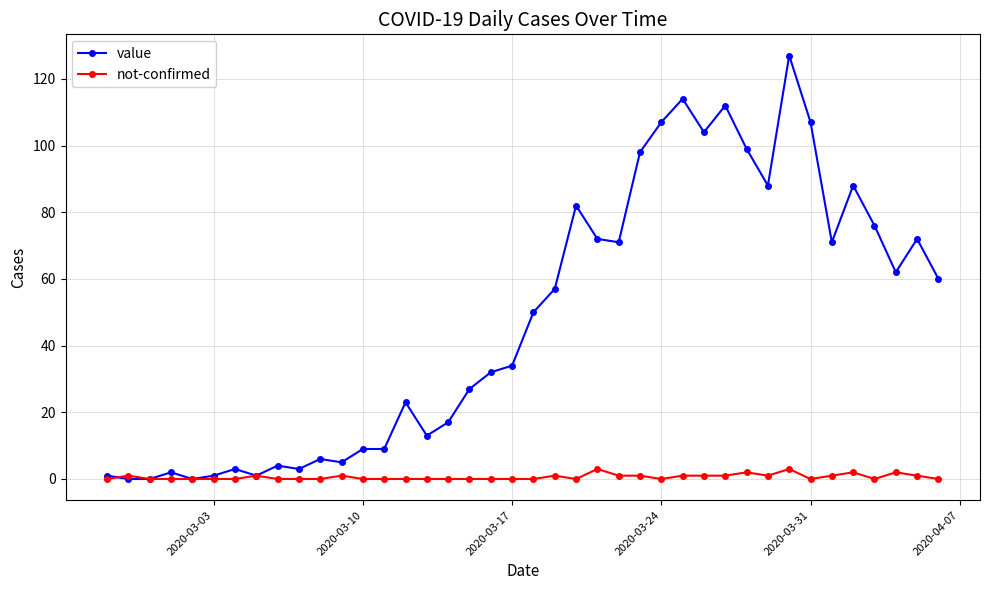

Does the chart have visible grid lines?

Yes